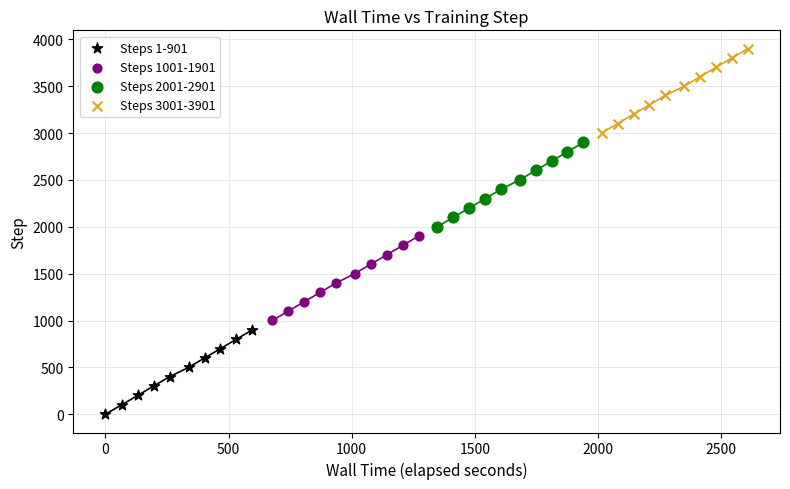

Which series contains the lowest Y value?

Steps 1-901